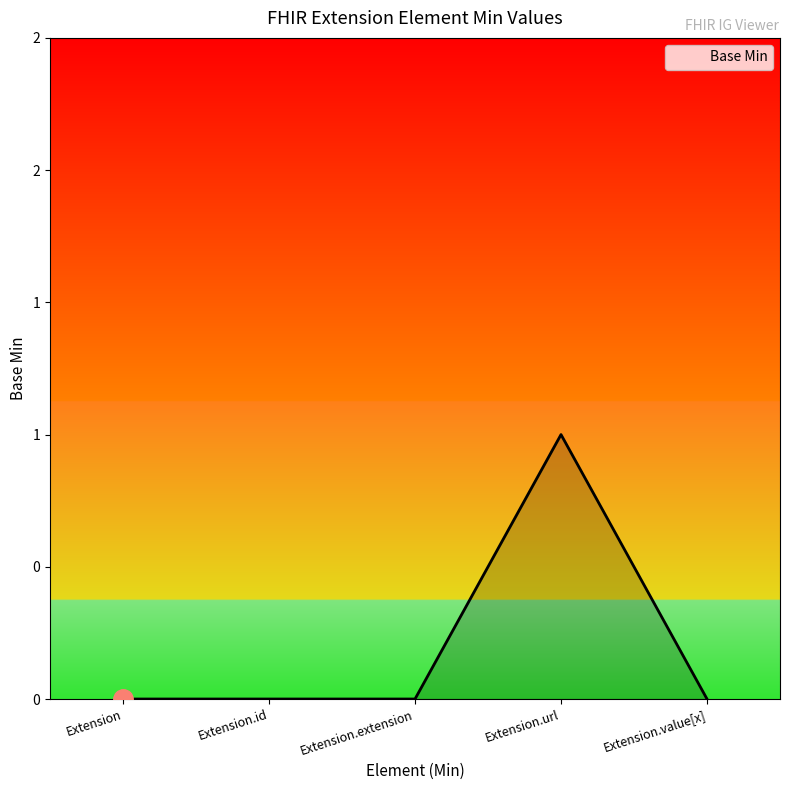

Does the chart have visible grid lines?

No